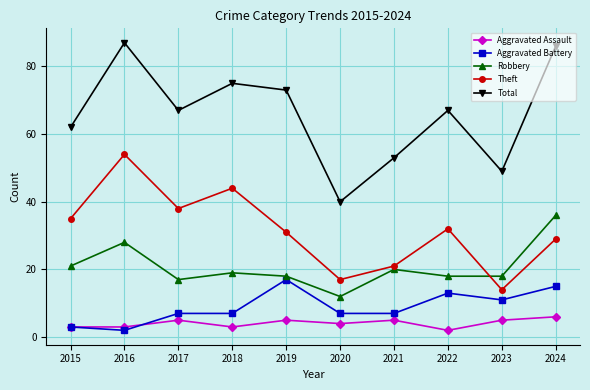

What is the average value of the Aggravated Battery series?

9